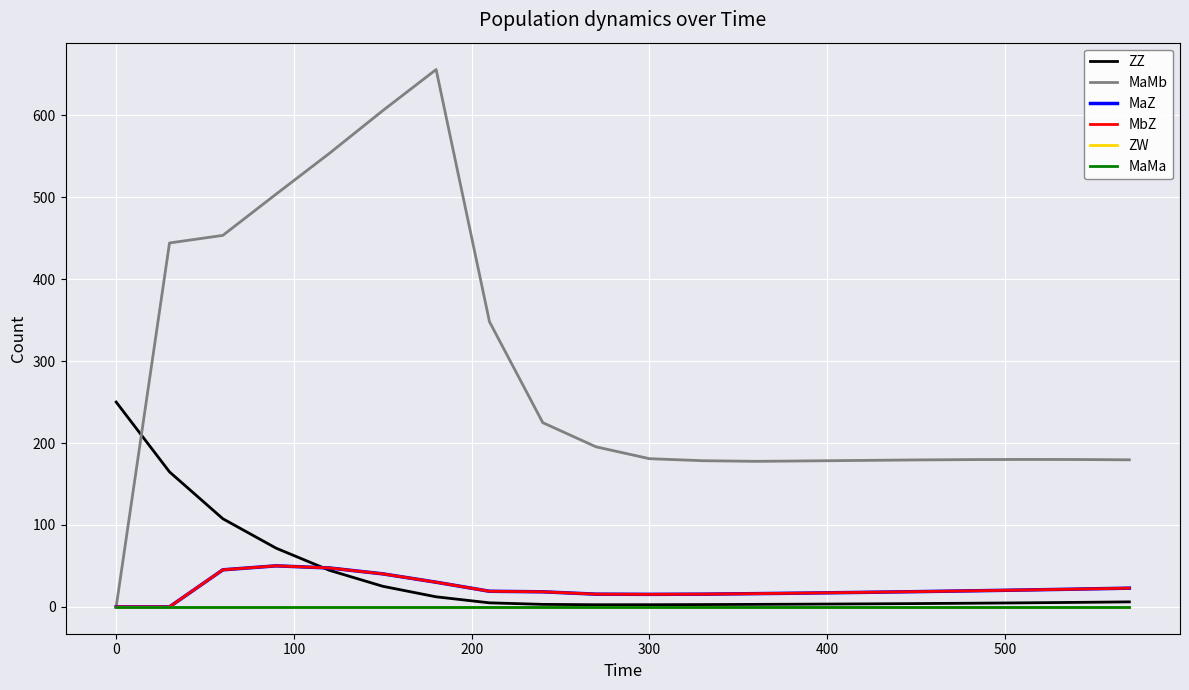

Does the chart have visible grid lines?

Yes